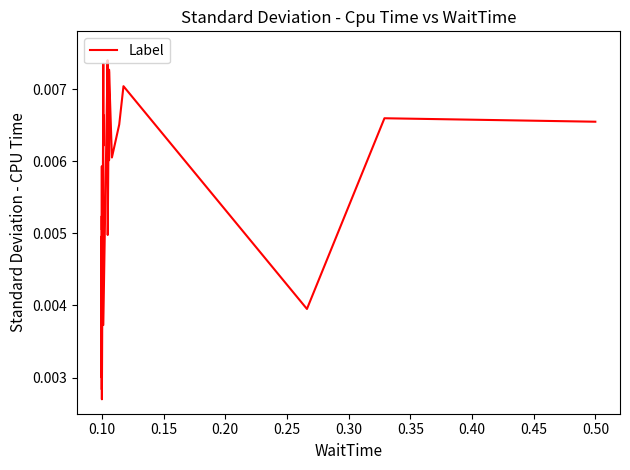

Count the number of data series in this chart.

1